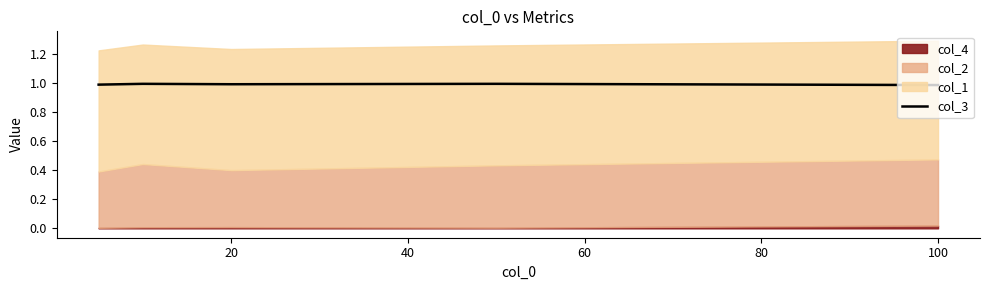

What is the value of the 5th point from the left?

1.0